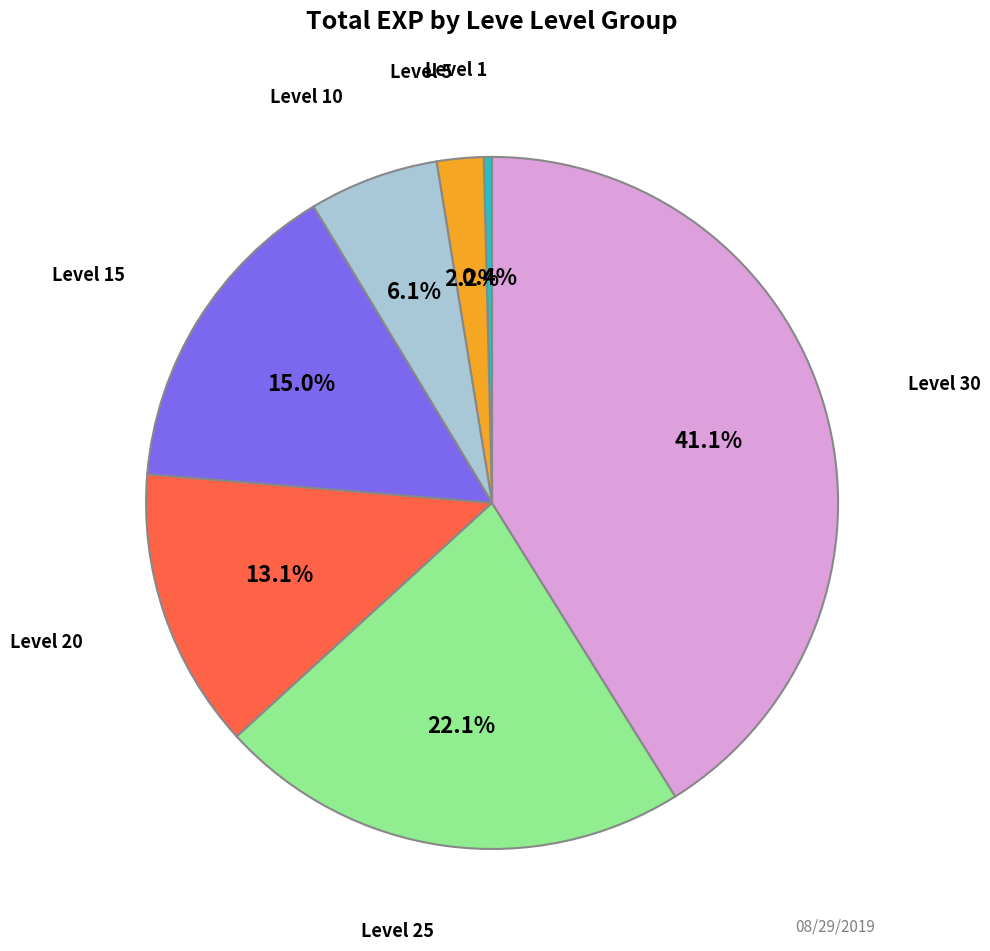

Is there a majority slice in this chart?

No